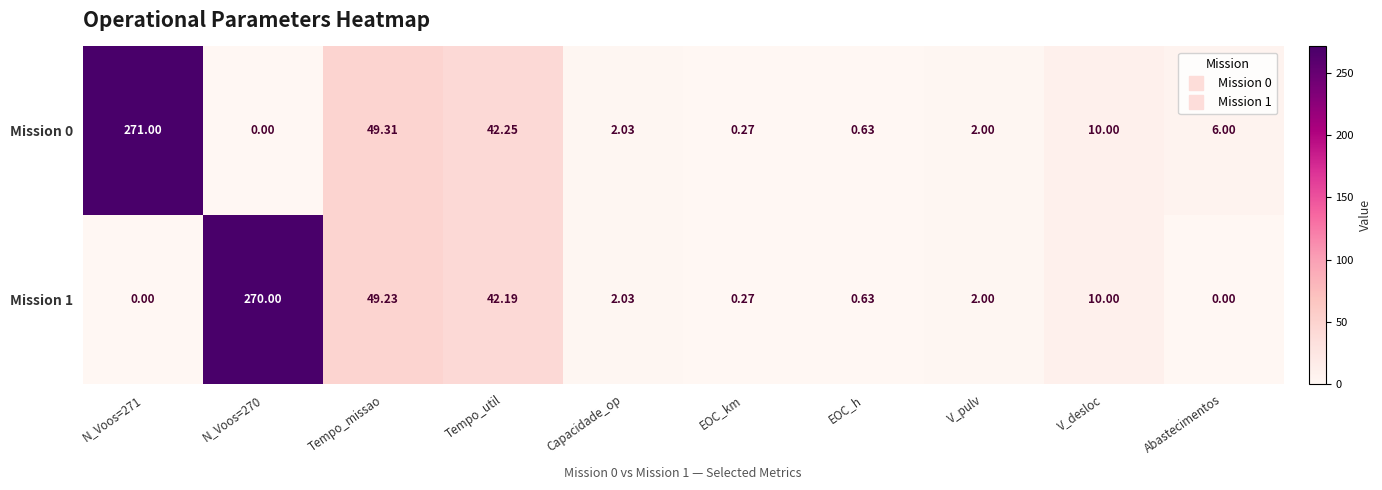

What is the maximum value shown in the chart?

271.0